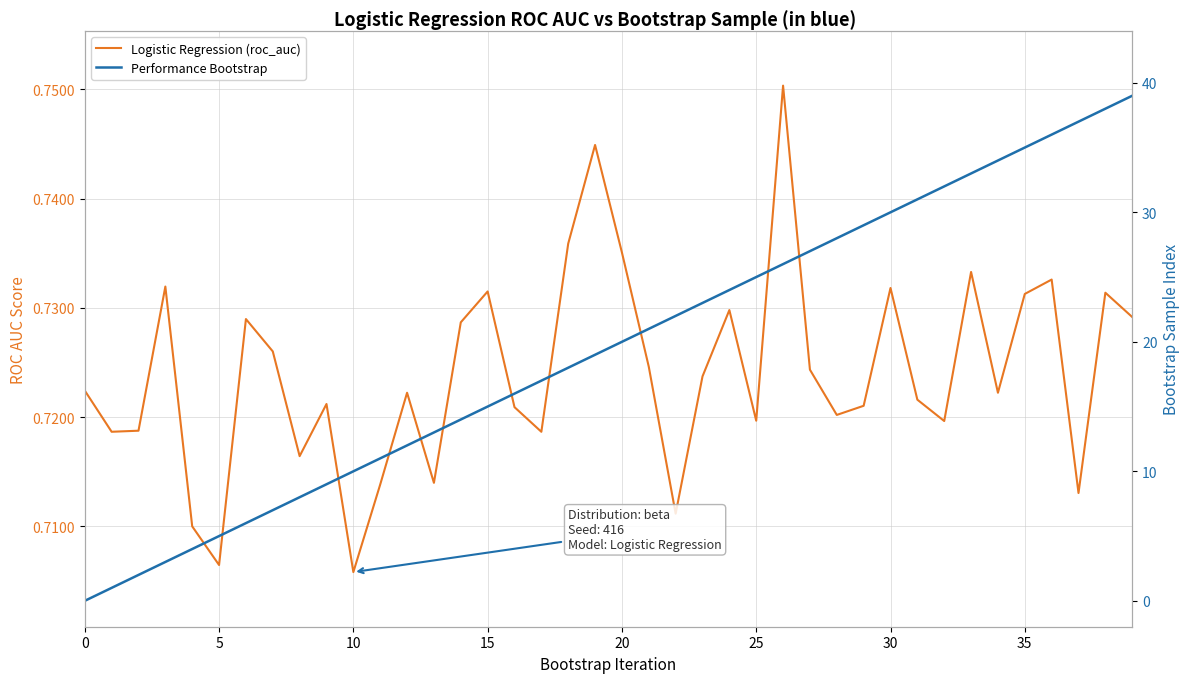

What is the value of the Logistic Regression (roc_auc) point at the 28th from the left?

0.7